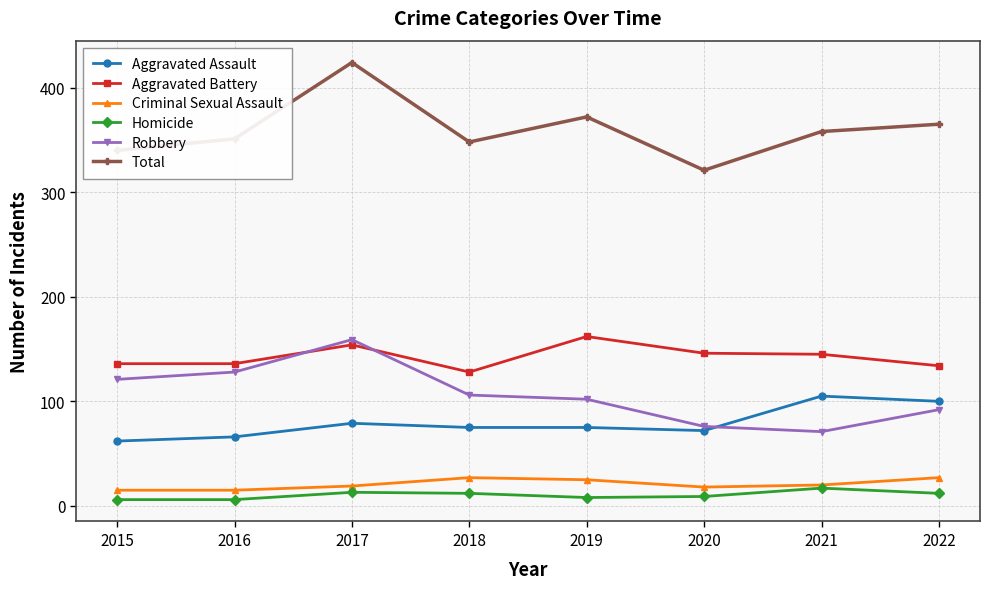

At how many categories does at least one series exceed 300?

8